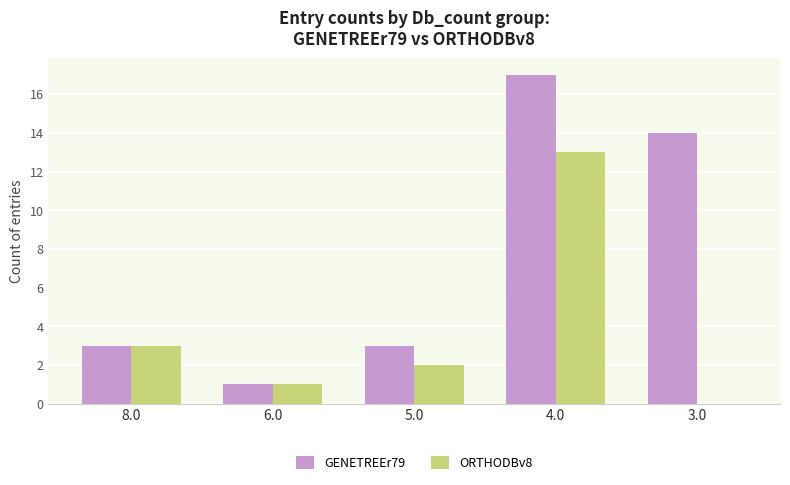

Which category has the highest value in the GENETREEr79 series?

4.0